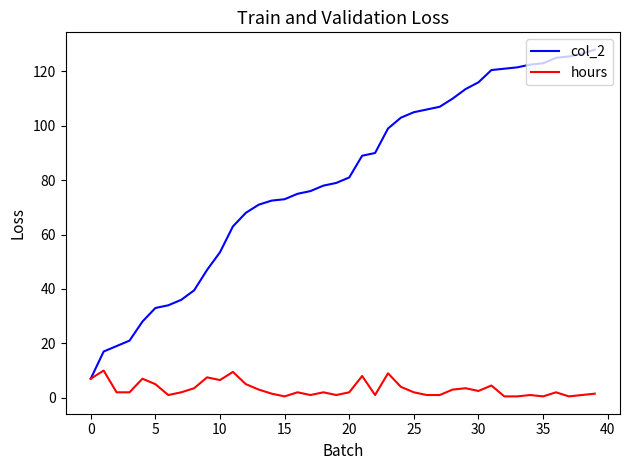

What is the greatest value displayed?

128.0